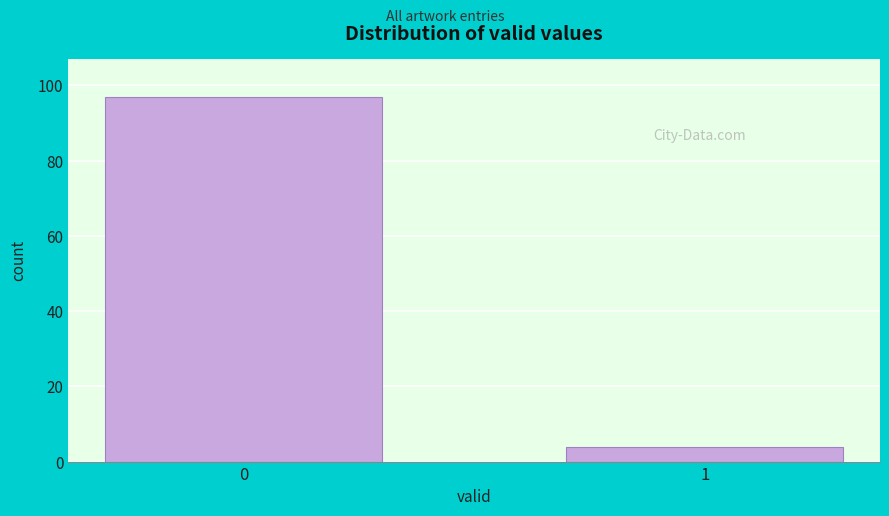

Reading left to right, what are all the values shown in this chart?

97	4